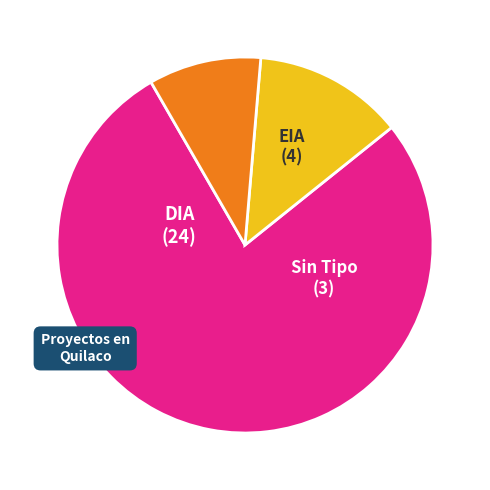

Approximately how many times larger is the value at EIA compared to Sin Tipo?

1.3